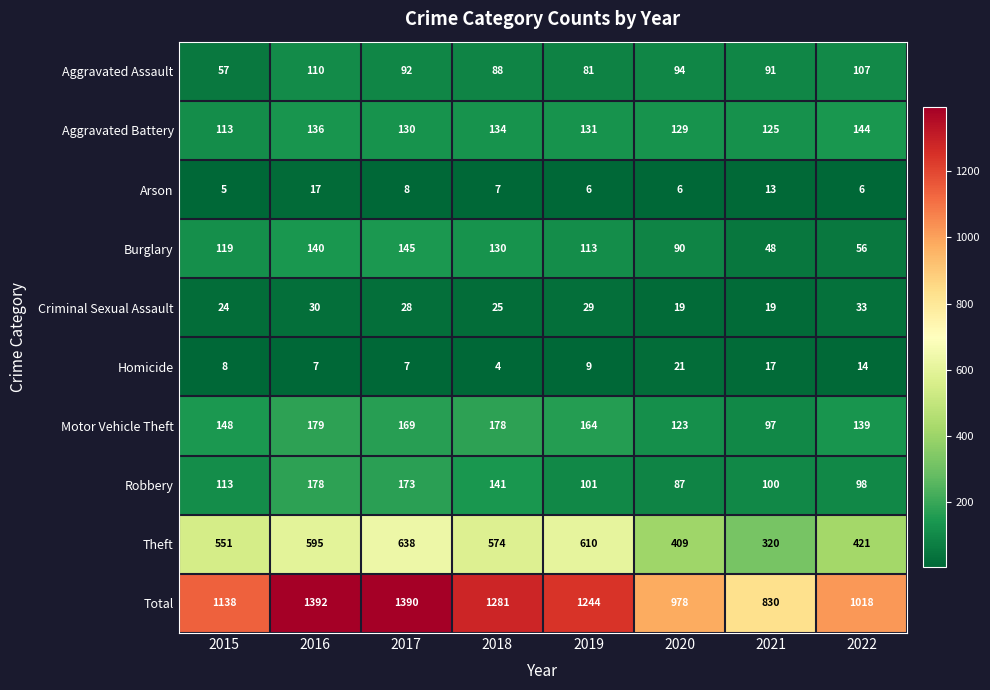

Which series has the largest total across all categories?

Total